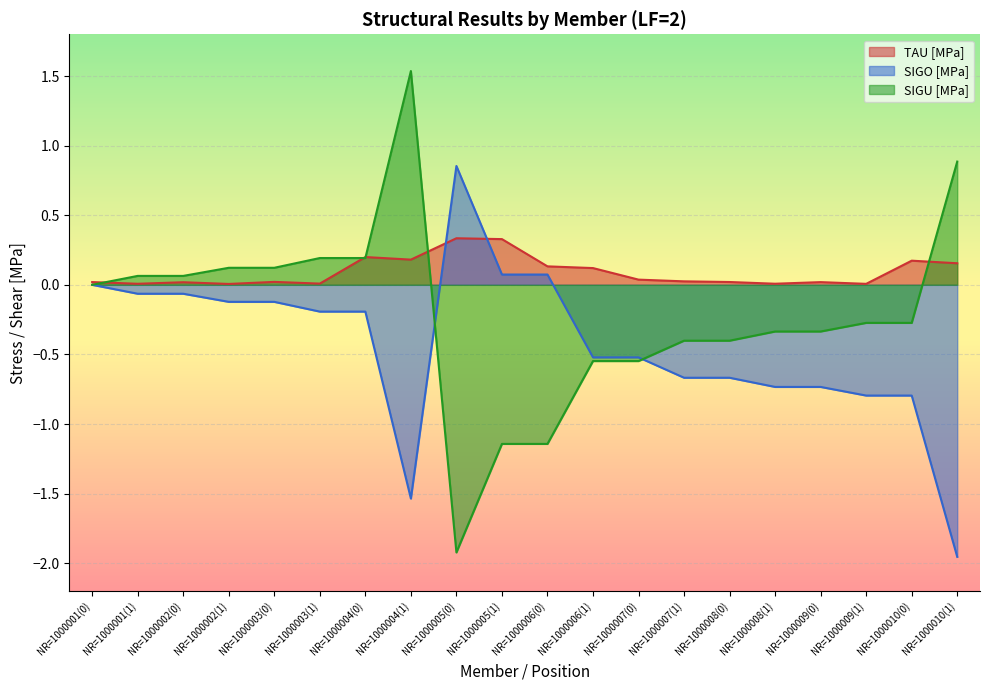

Which has a higher value, NR=1000010(1) or NR=1000004(1)?

NR=1000004(1)